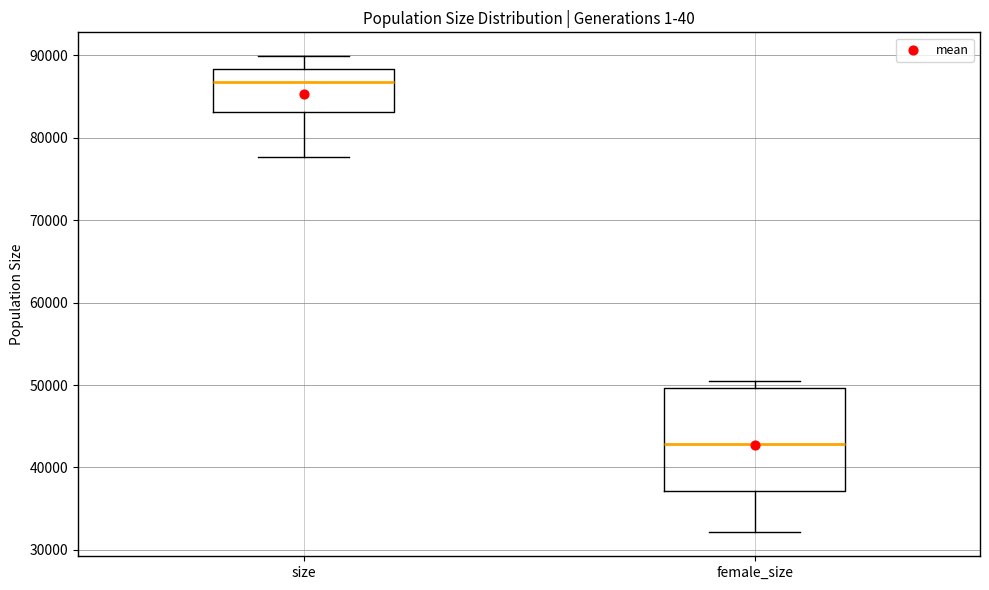

Where does the median line of the box for size sit on the y-axis? The values are not printed on the chart, so give them approximately, as read against the axis.

87000